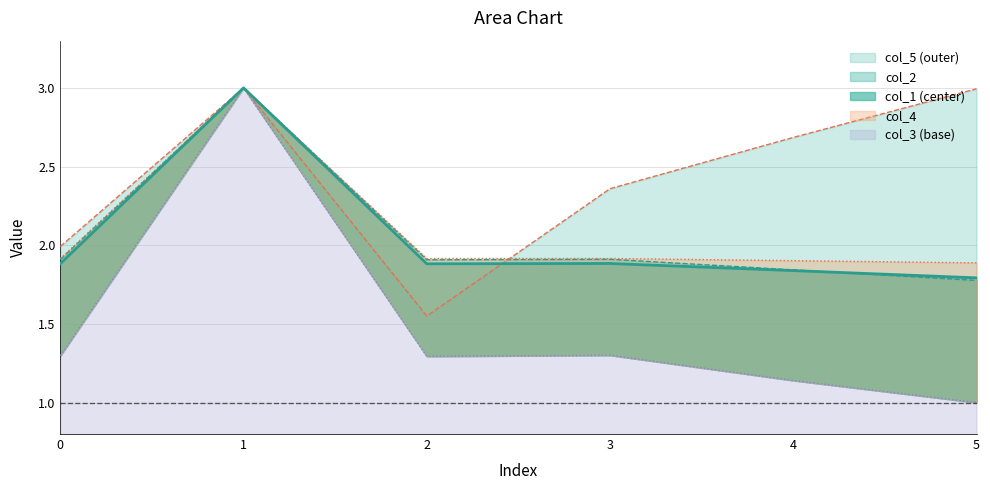

Reading left to right, what are all the values shown in this chart?

col_1: 1.9	3.0	1.9	1.9	1.8	1.8
col_2: 1.9	3.0	1.9	1.9	1.8	1.8
col_3: 1.3	3.0	1.3	1.3	1.1	1.0
col_4: 1.9	3.0	1.9	1.9	1.9	1.9
col_5: 2.0	3.0	1.5	2.4	2.7	3.0